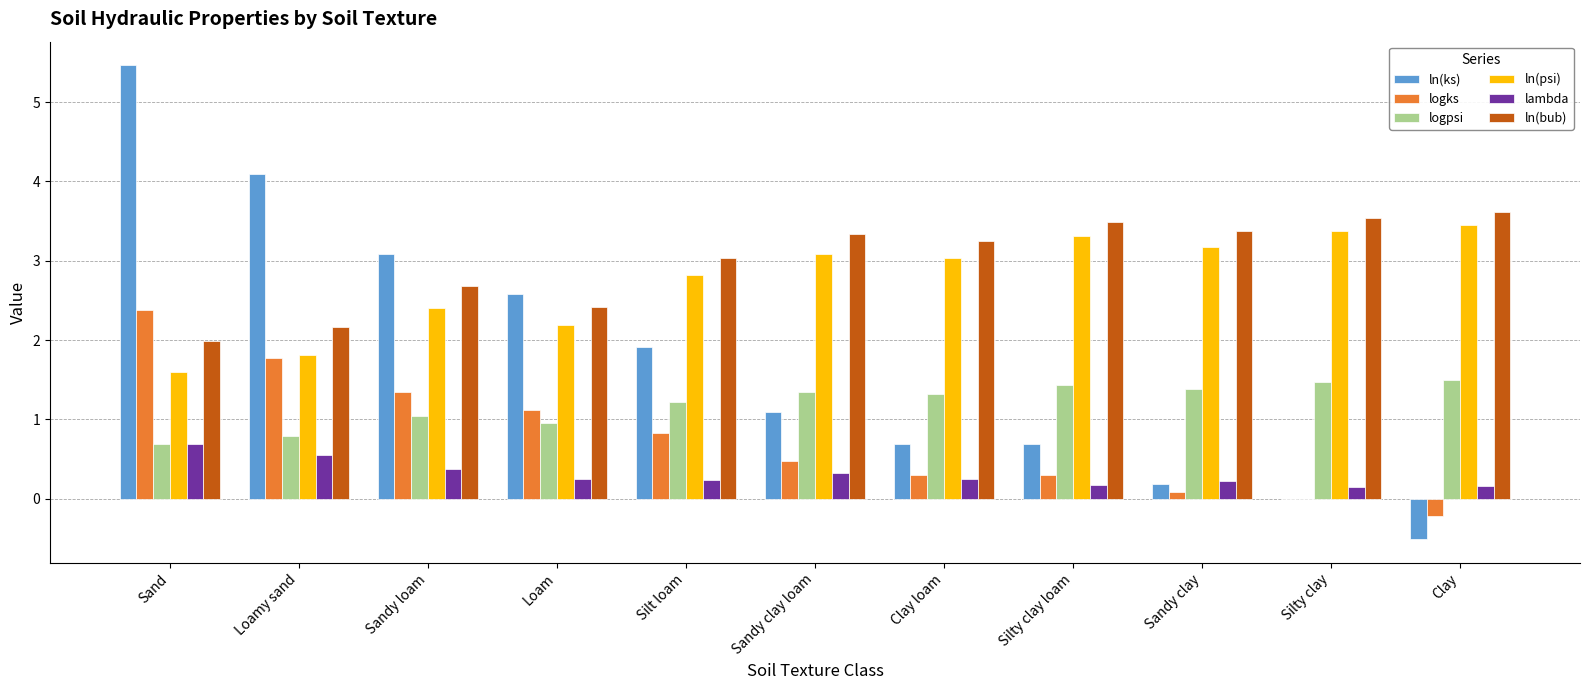

Read the ln(ks) value at Silt loam.

1.9